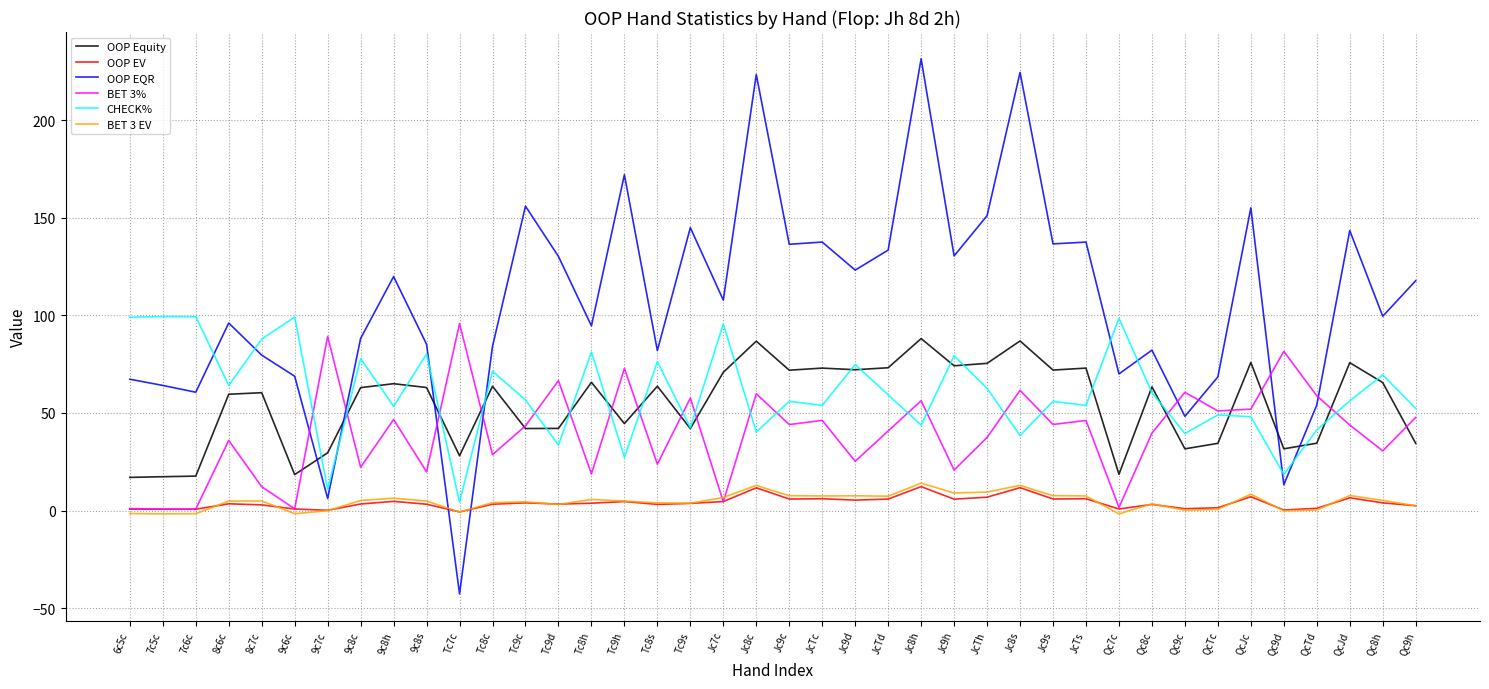

Which series has the widest spread of values?

OOP EQR